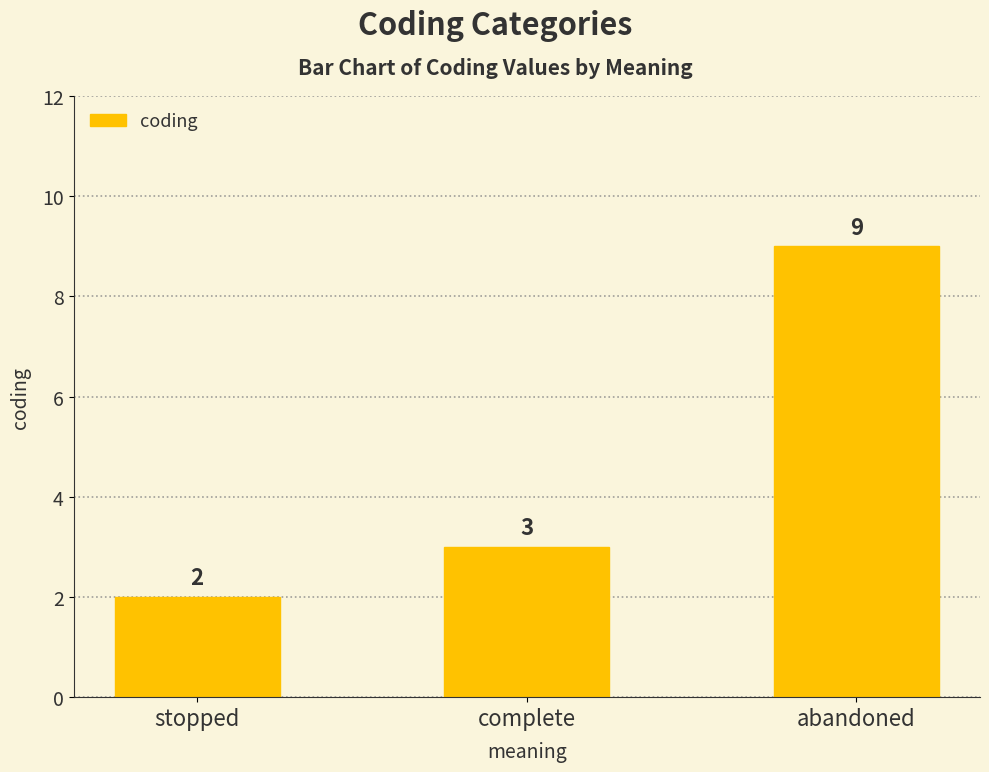

Does the chart contain stacked bars?

No